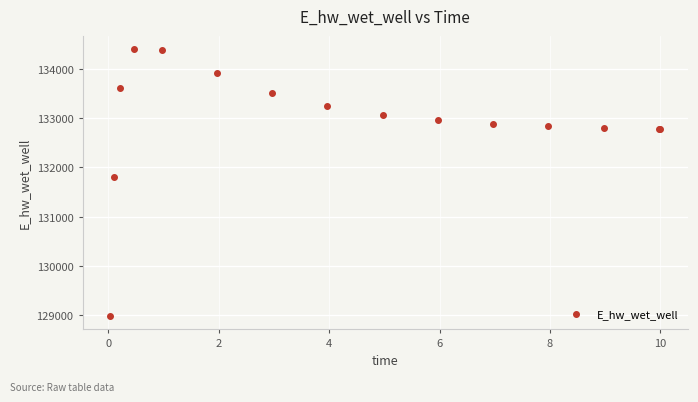

What Y value in the scatter plot is closest to 131692?

131809.5